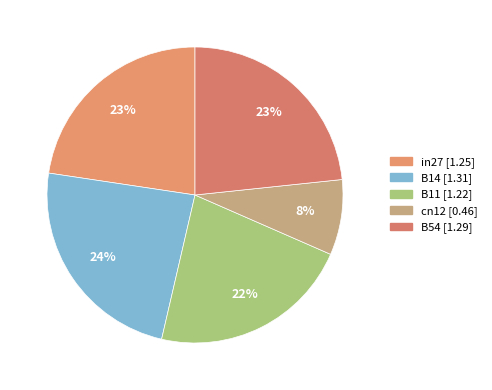

True or false: cn12 accounts for 1% of the total.

False